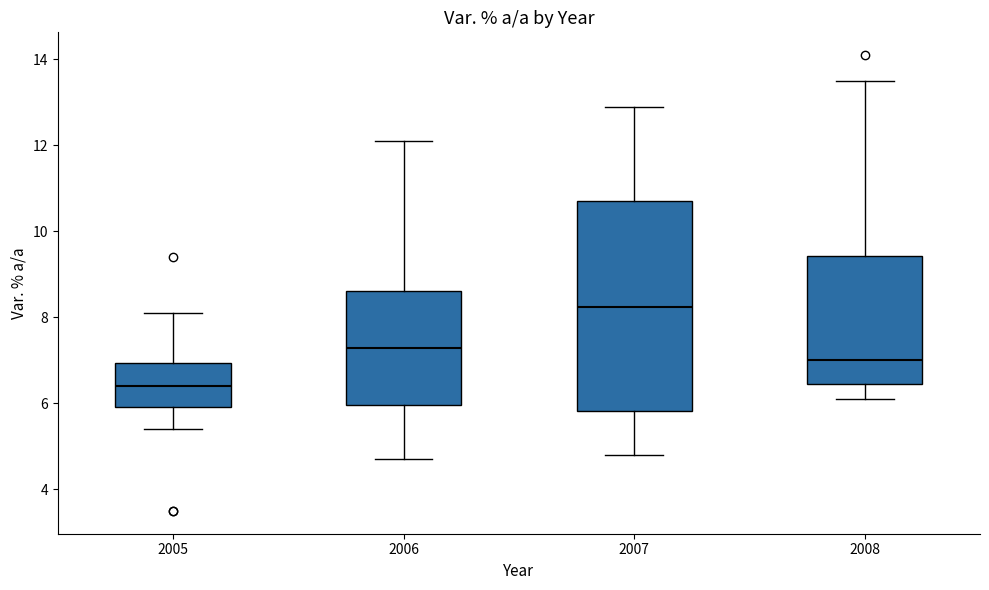

Comparing the boxes themselves (not the whiskers), which one is the tallest?

2007